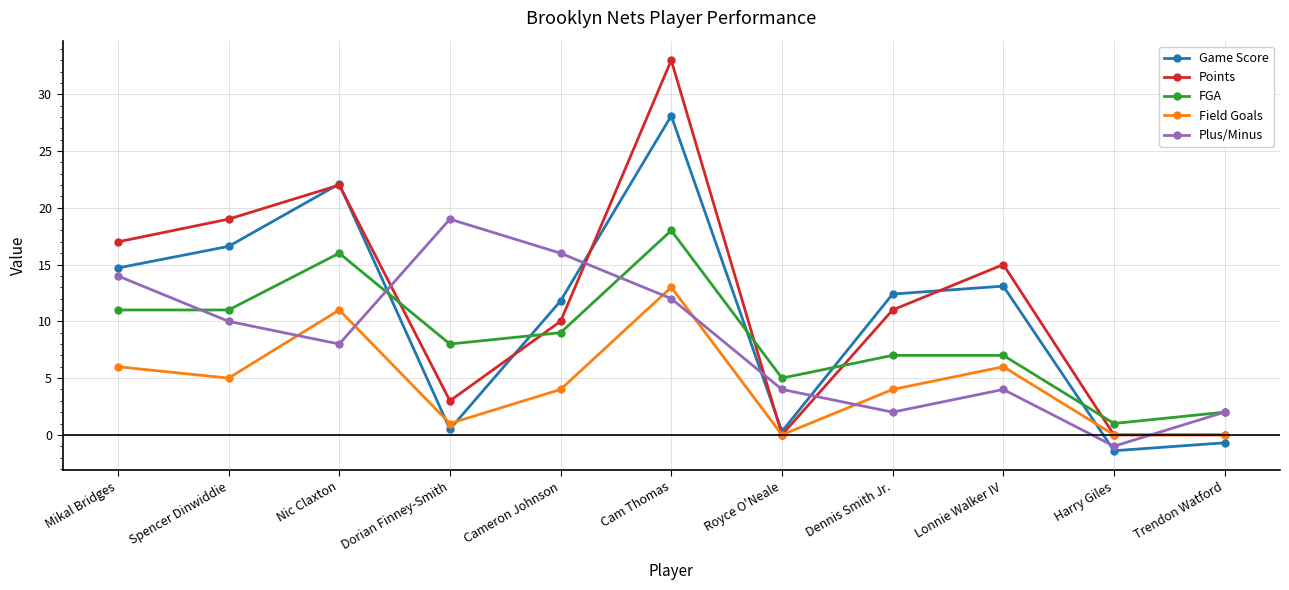

Between Dorian Finney-Smith and Cameron Johnson, which series saw the biggest shift?

Game Score